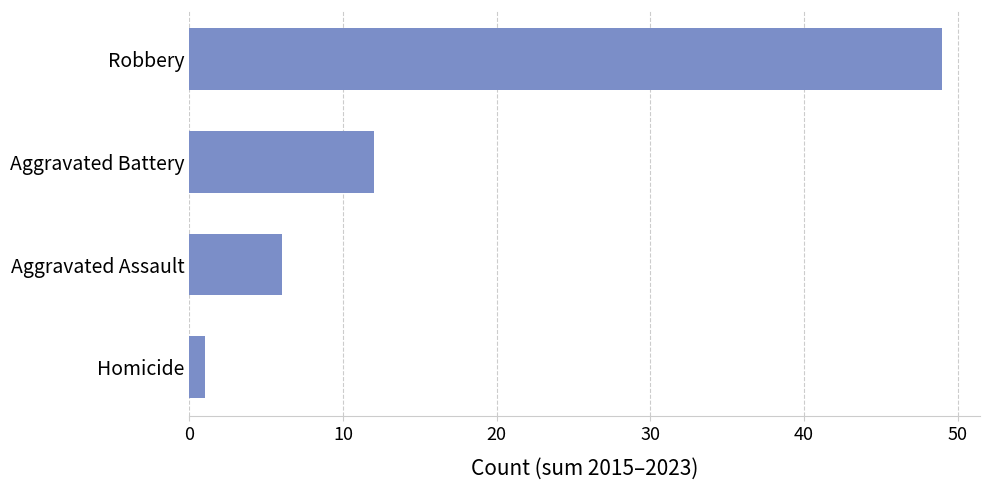

Count the number of categories in the chart.

4